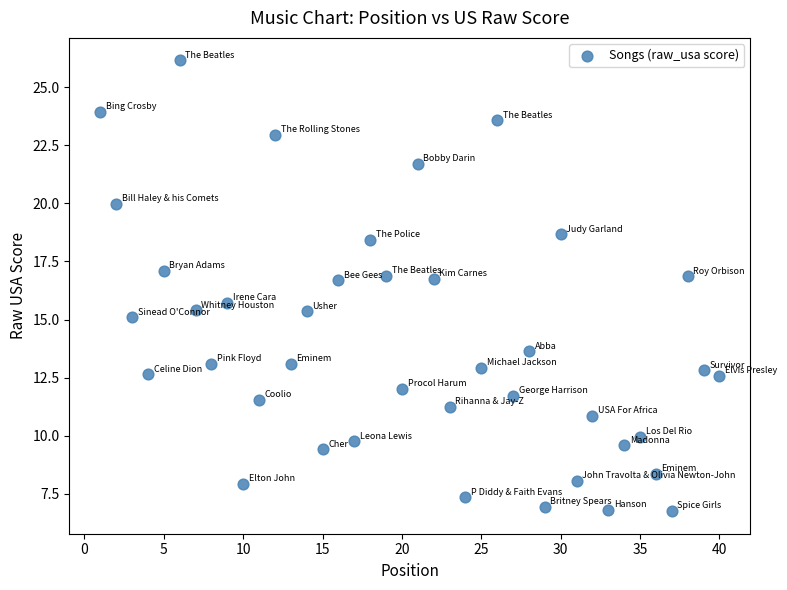

What is the range of X values (max minus min)?

39.0